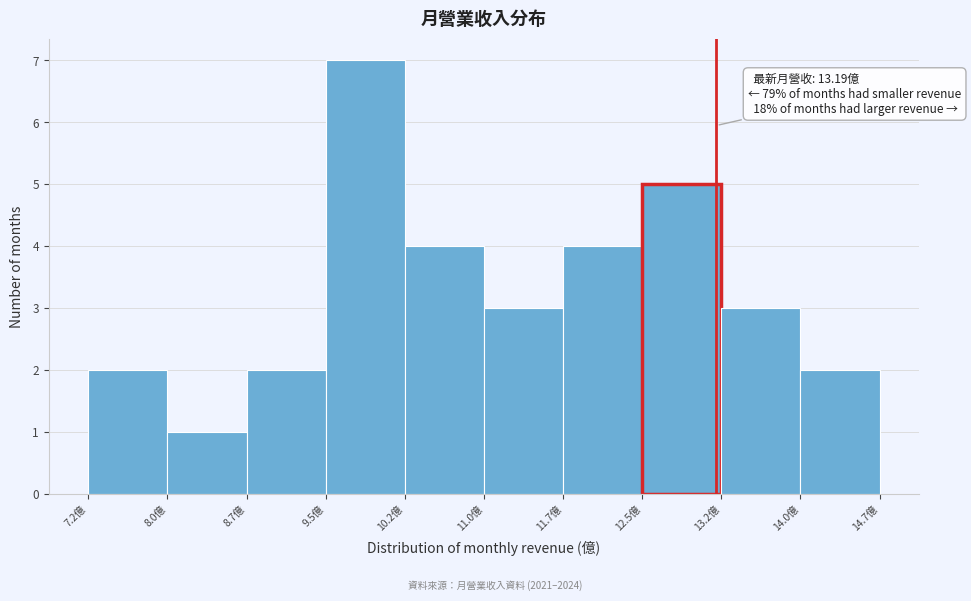

Which range on the x-axis has the tallest bar?

9.5 to 10.2